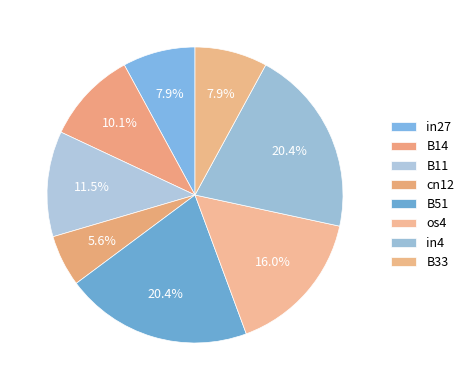

Is it true that in4 is 20% of the pie?

True